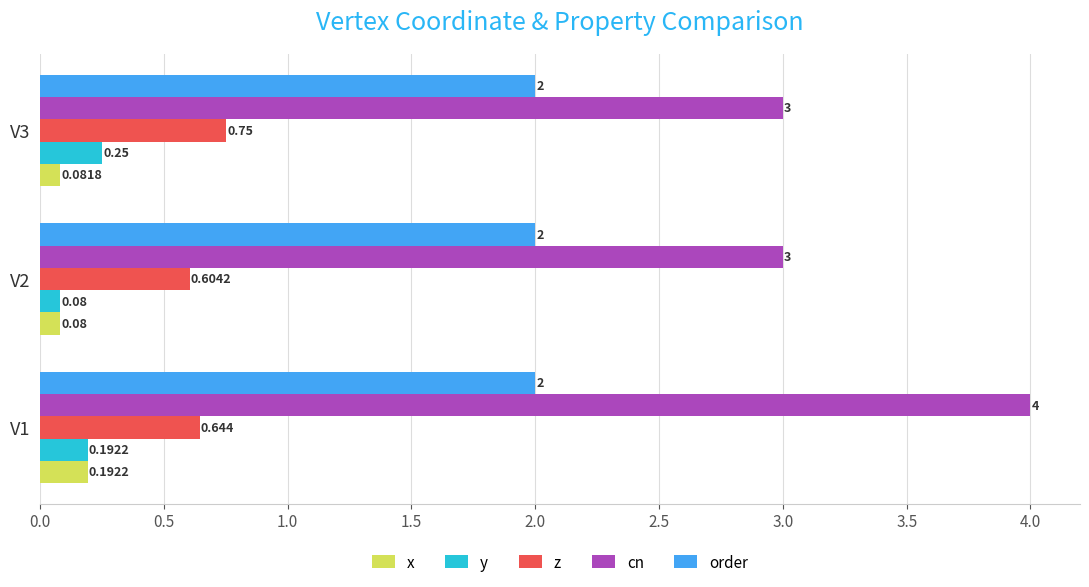

Rank the series by their maximum value, from highest to lowest.

cn, order, z, y, x